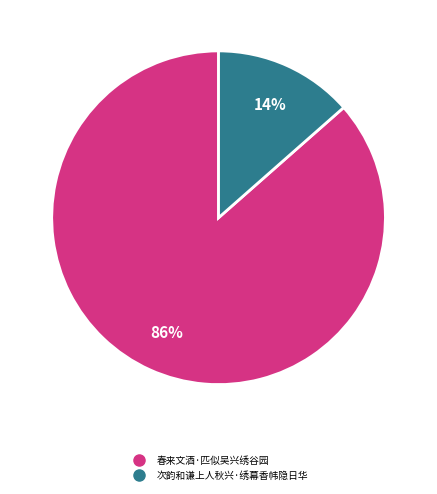

How many slices are in this pie chart?

2